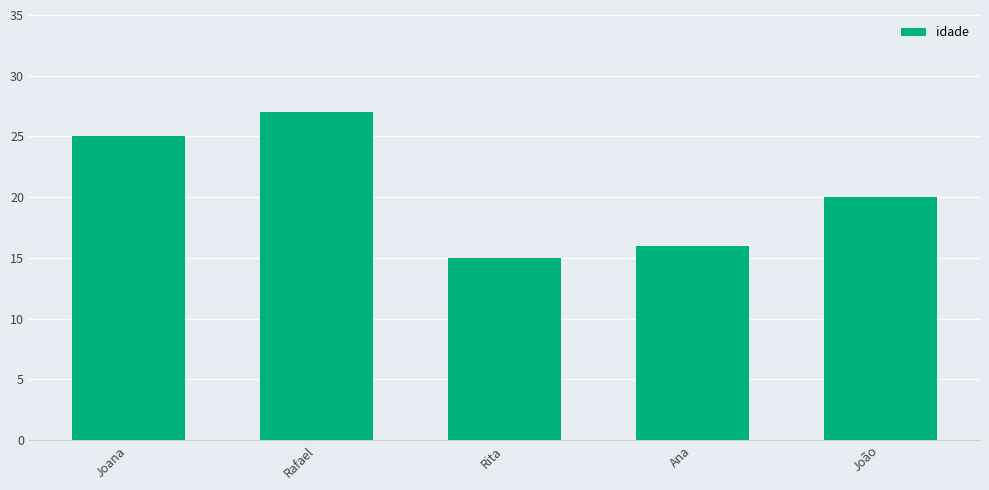

List the labels in order of value, largest first.

Rafael, Joana, João, Ana, Rita